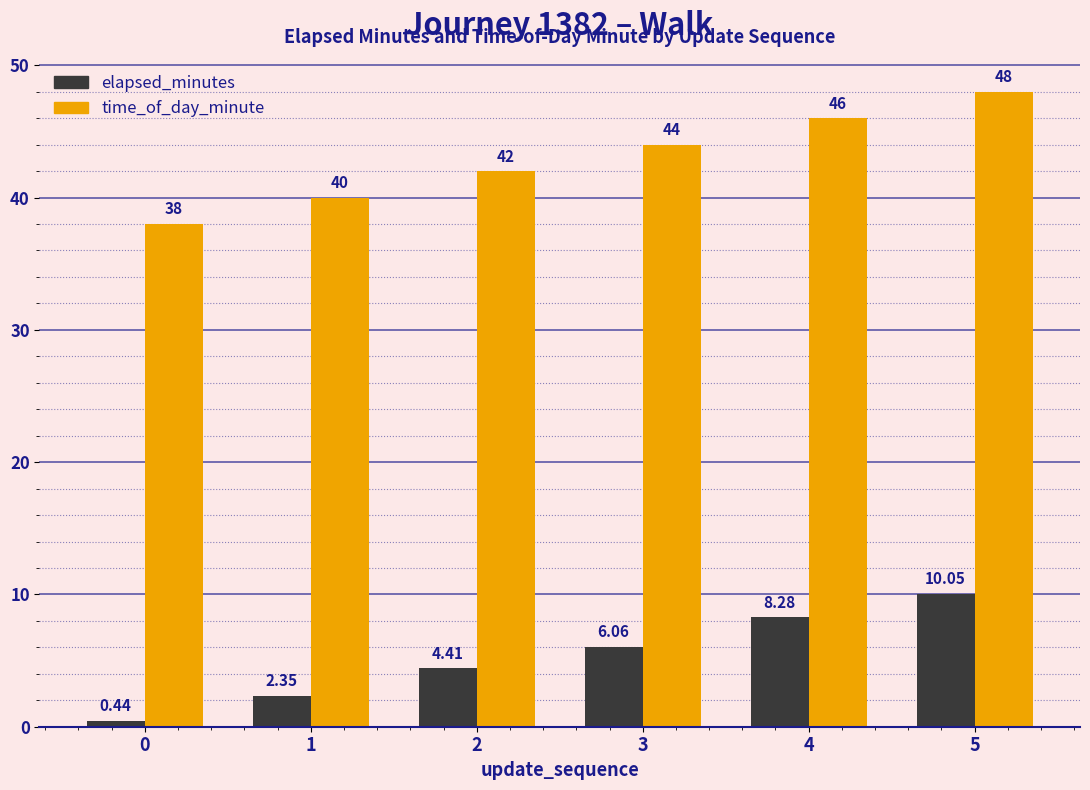

Which series has the largest total across all categories?

time_of_day_minute